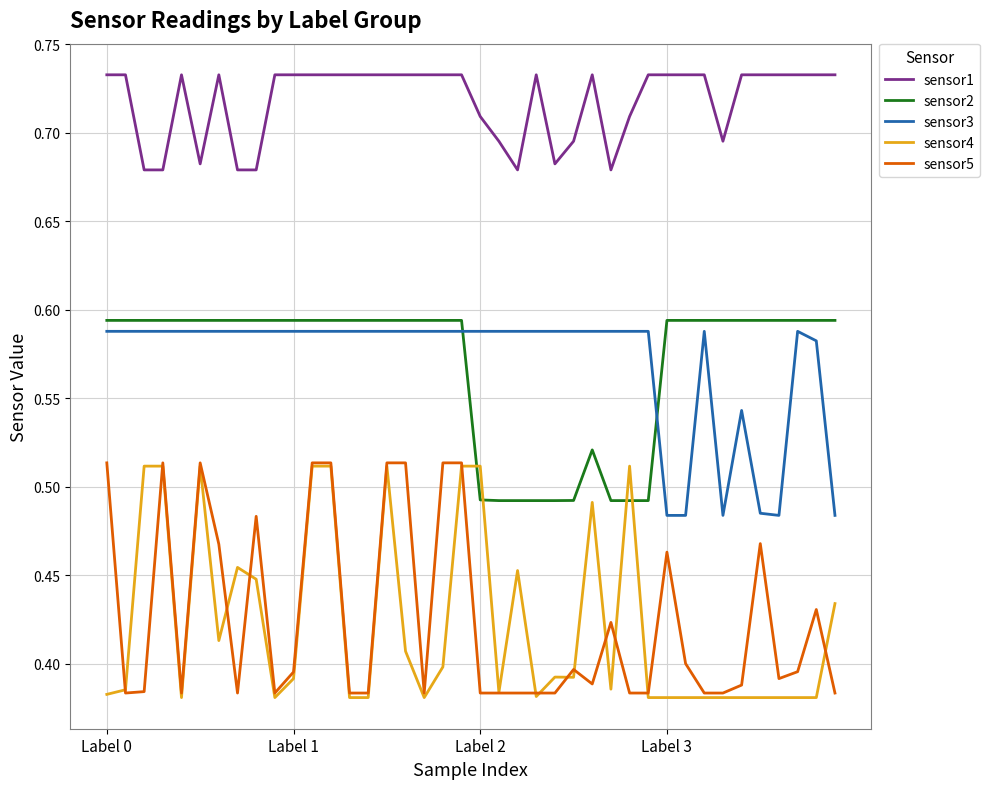

True or false: sensor1 and sensor3 intersect in this chart.

False